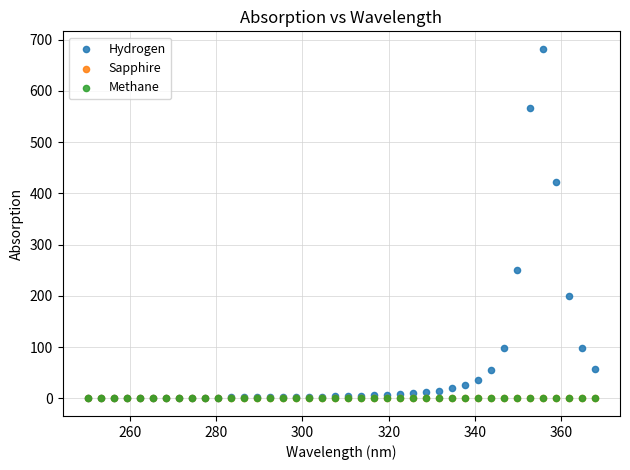

What are all the series names shown in the legend?

Hydrogen, Sapphire, Methane